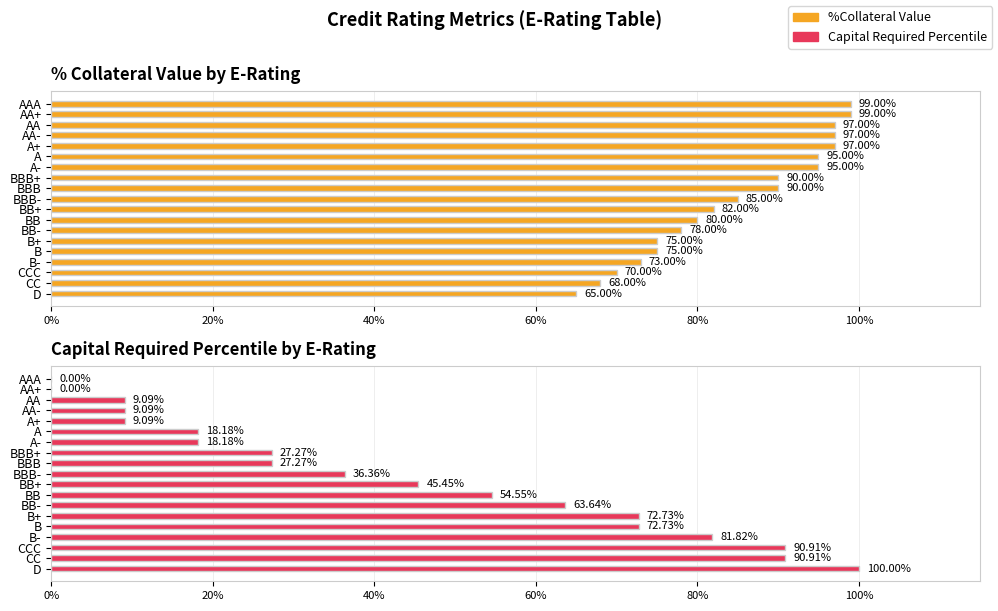

Which series has the largest range (max minus min)?

Capital Required Percentile